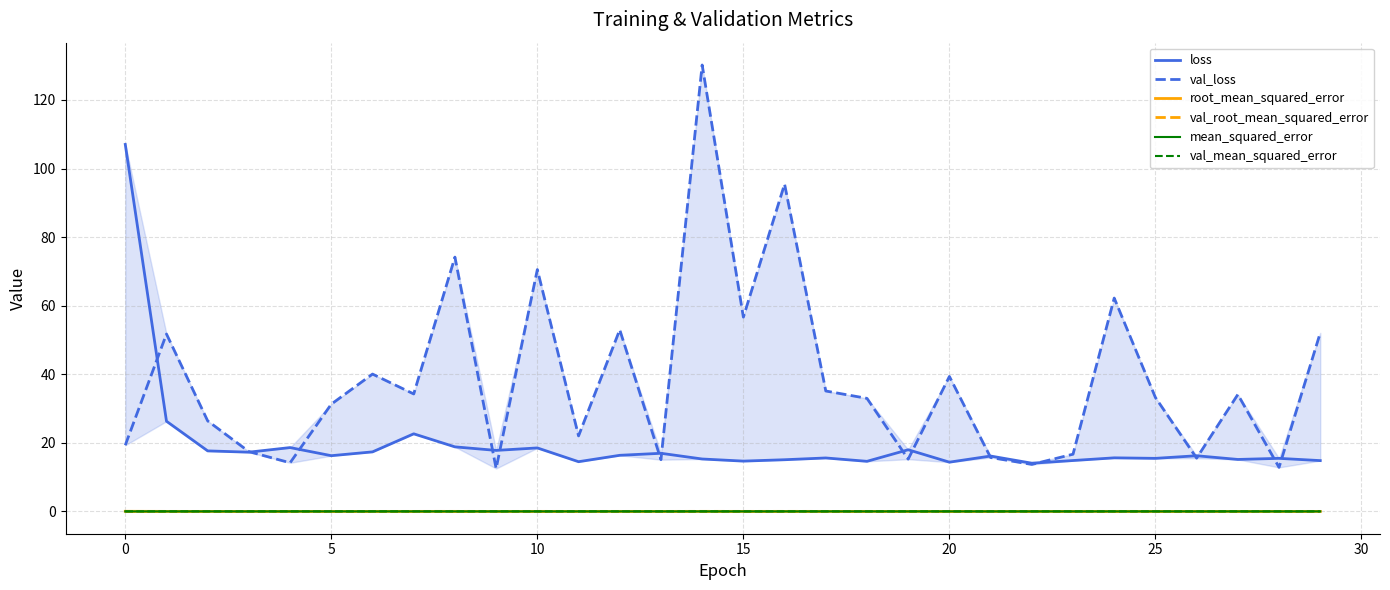

Reading left to right, transcribe all the data shown in this chart.

loss: 107.0	26.3	17.6	17.3	18.6	16.2	17.4	22.6	18.8	17.8	18.5	14.5	16.4	16.9	15.3	14.7	15.1	15.6	14.6	18.0	14.4	16.1	14.1	14.8	15.6	15.5	16.2	15.2	15.5	14.8
val_loss: 19.3	51.7	26.4	17.4	14.2	31.3	40.0	34.3	74.2	12.5	70.5	22.0	53.0	15.1	130.2	56.7	95.5	35.1	33.0	15.2	39.4	15.7	13.7	16.7	62.2	33.2	15.5	34.1	12.8	52.1
root_mean_squared_error: 0.0	0.0	0.0	0.0	0.0	0.0	0.0	0.0	0.0	0.0	0.0	0.0	0.0	0.0	0.0	0.0	0.0	0.0	0.0	0.0	0.0	0.0	0.0	0.0	0.0	0.0	0.0	0.0	0.0	0.0
val_root_mean_squared_error: 0.0	0.0	0.0	0.0	0.0	0.0	0.0	0.0	0.0	0.0	0.0	0.0	0.0	0.0	0.0	0.0	0.0	0.0	0.0	0.0	0.0	0.0	0.0	0.0	0.0	0.0	0.0	0.0	0.0	0.0
mean_squared_error: 0.0	0.0	0.0	0.0	0.0	0.0	0.0	0.0	0.0	0.0	0.0	0.0	0.0	0.0	0.0	0.0	0.0	0.0	0.0	0.0	0.0	0.0	0.0	0.0	0.0	0.0	0.0	0.0	0.0	0.0
val_mean_squared_error: 0.0	0.0	0.0	0.0	0.0	0.0	0.0	0.0	0.0	0.0	0.0	0.0	0.0	0.0	0.0	0.0	0.0	0.0	0.0	0.0	0.0	0.0	0.0	0.0	0.0	0.0	0.0	0.0	0.0	0.0